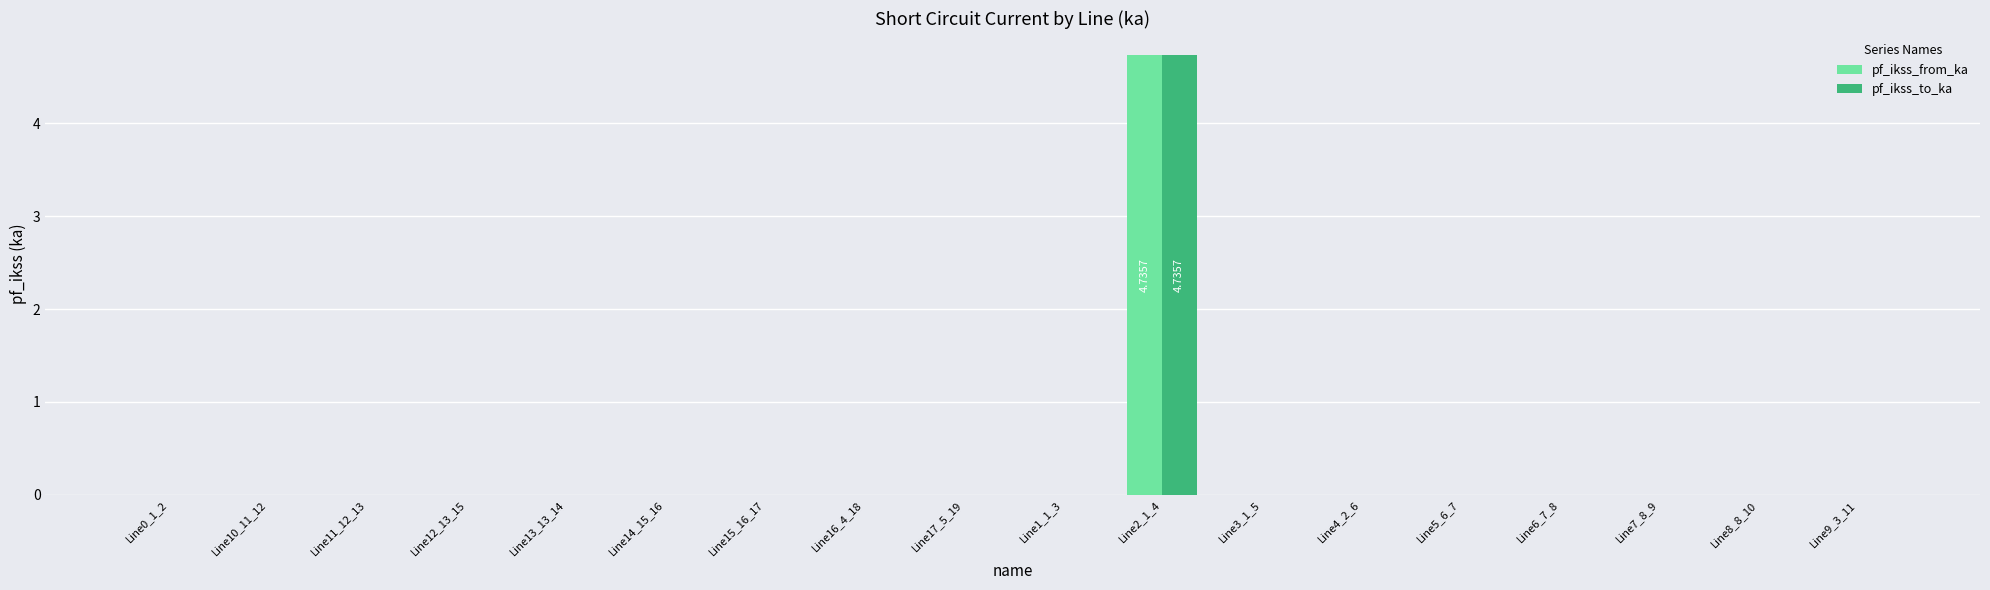

How many categories are shown in the chart?

18